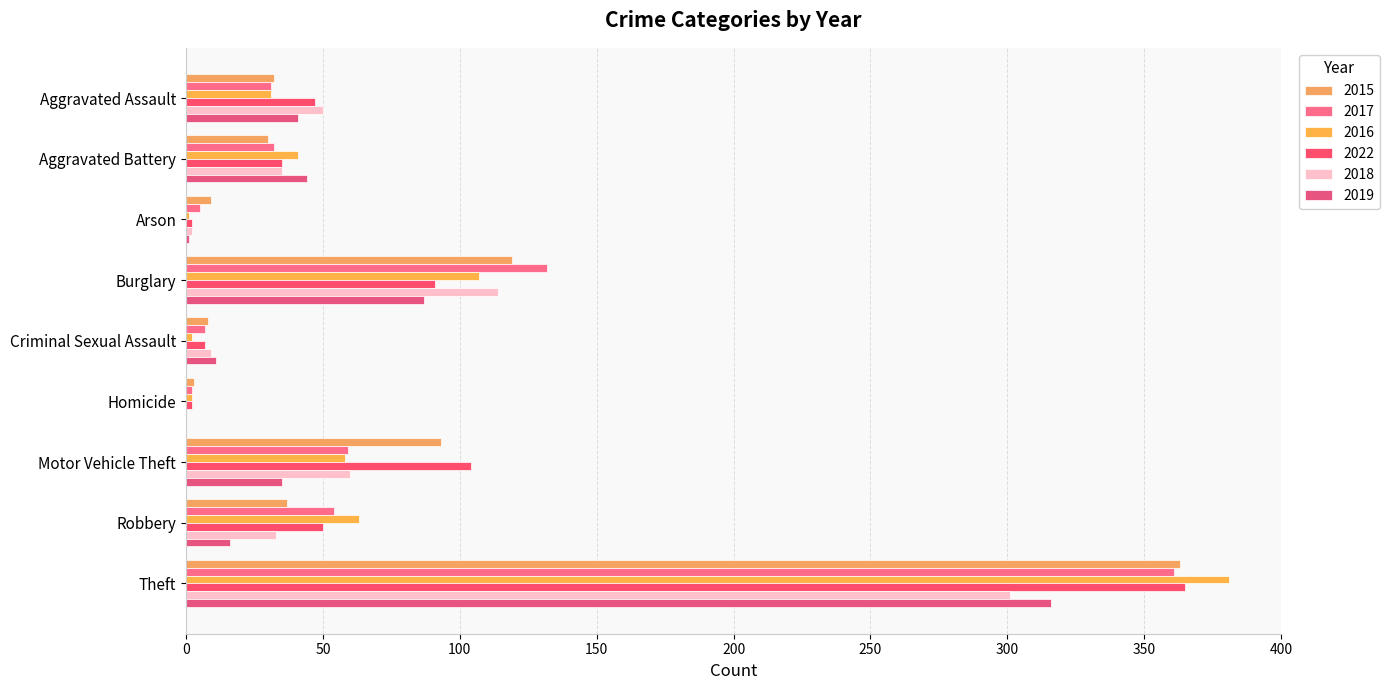

Is the value of 2017 at Aggravated Battery greater than the value of 2019 at Robbery?

Yes